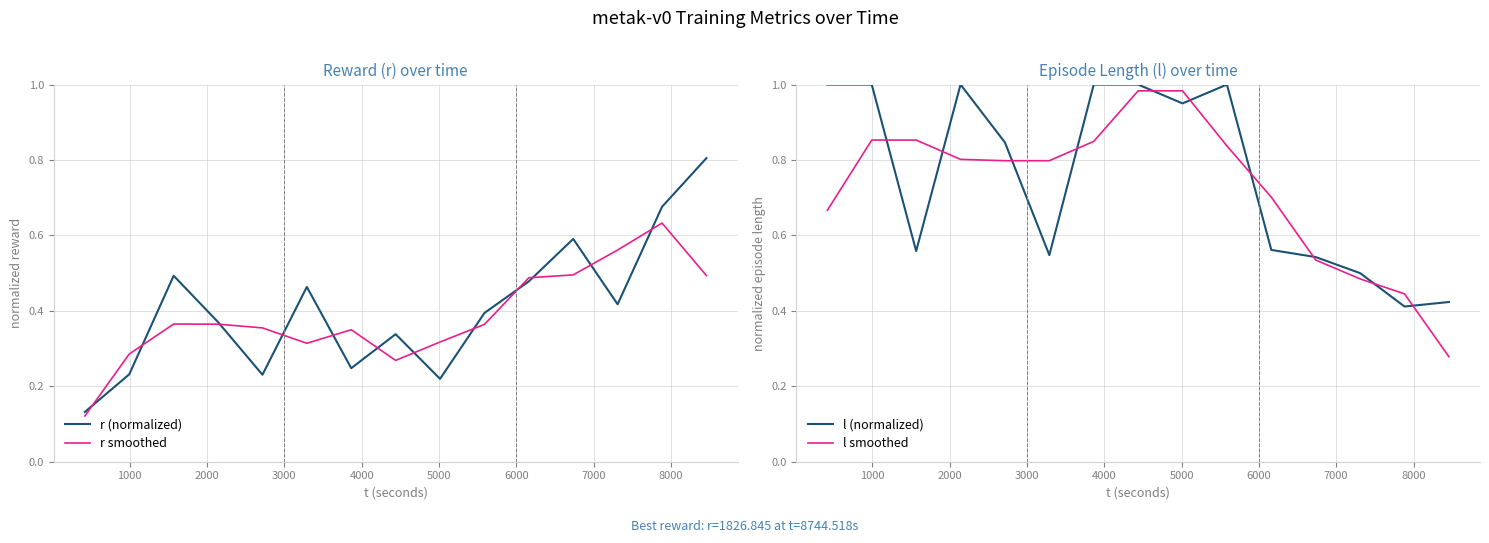

What are all the series names shown in the legend?

r (normalized), r smoothed, l (normalized), l smoothed